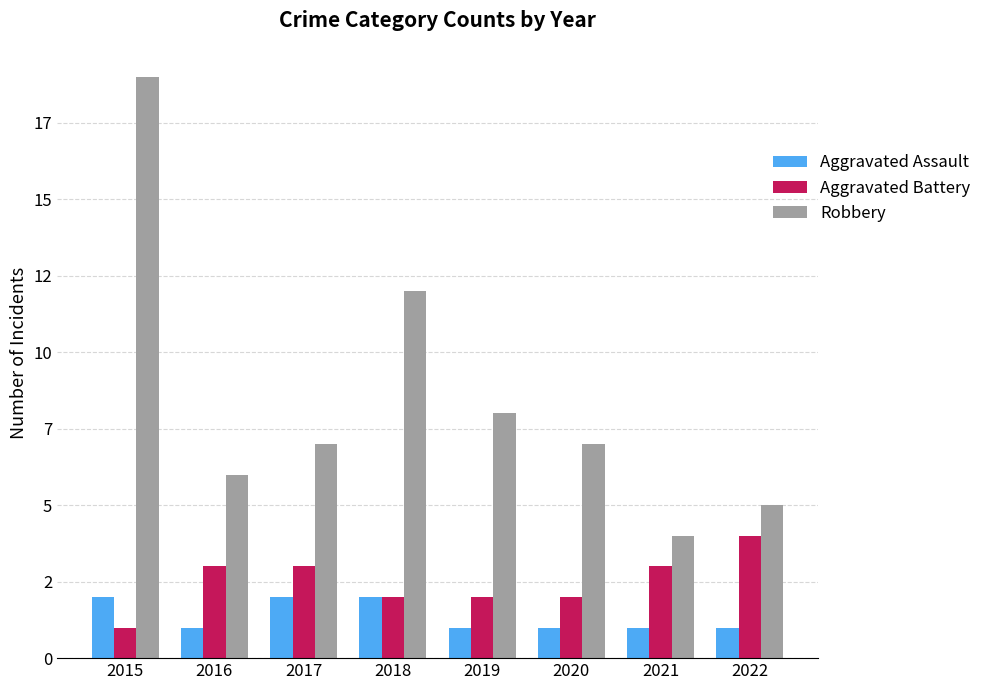

What are all the series names shown in the legend?

Aggravated Assault, Aggravated Battery, Robbery